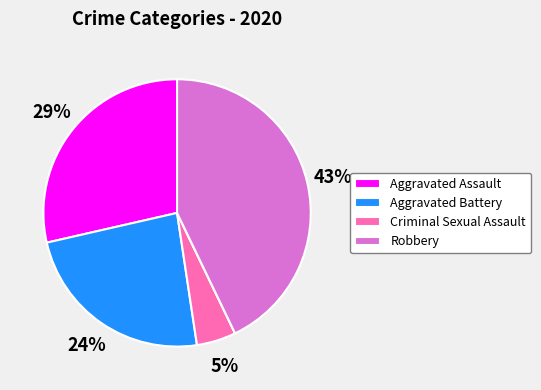

Does any single category account for the majority?

No